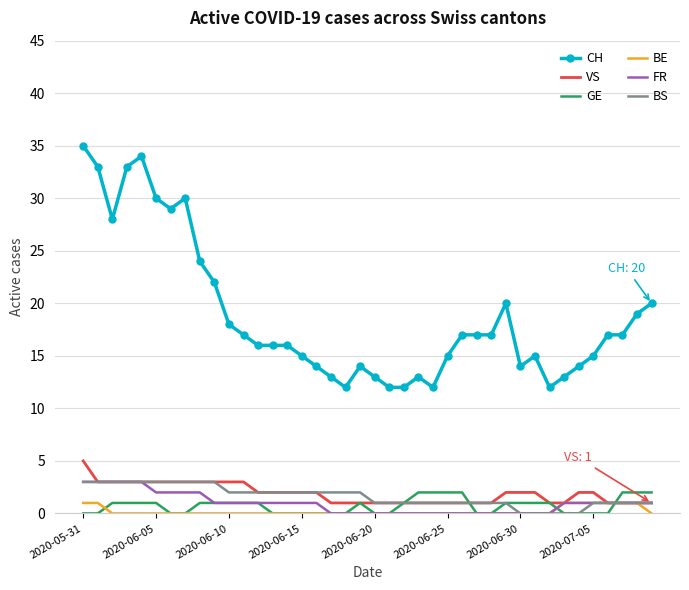

Which series has the largest total across all categories?

CH